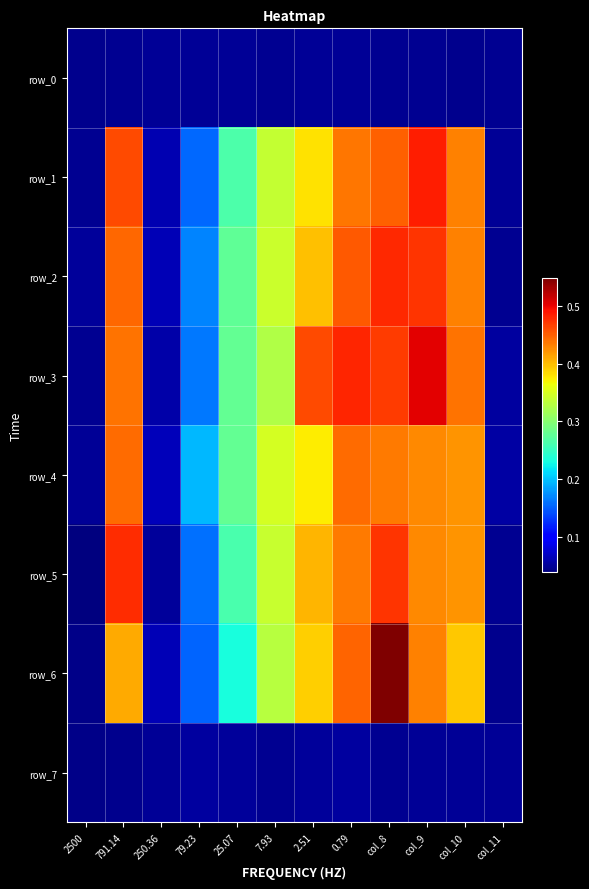

What value does the row_2 series have at 0.79?

0.5